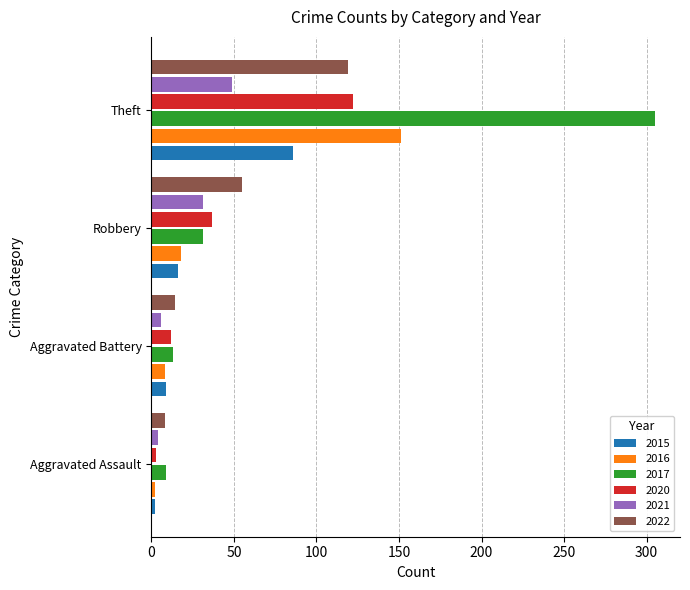

What is the difference between the 2020 values at Robbery and Theft?

85